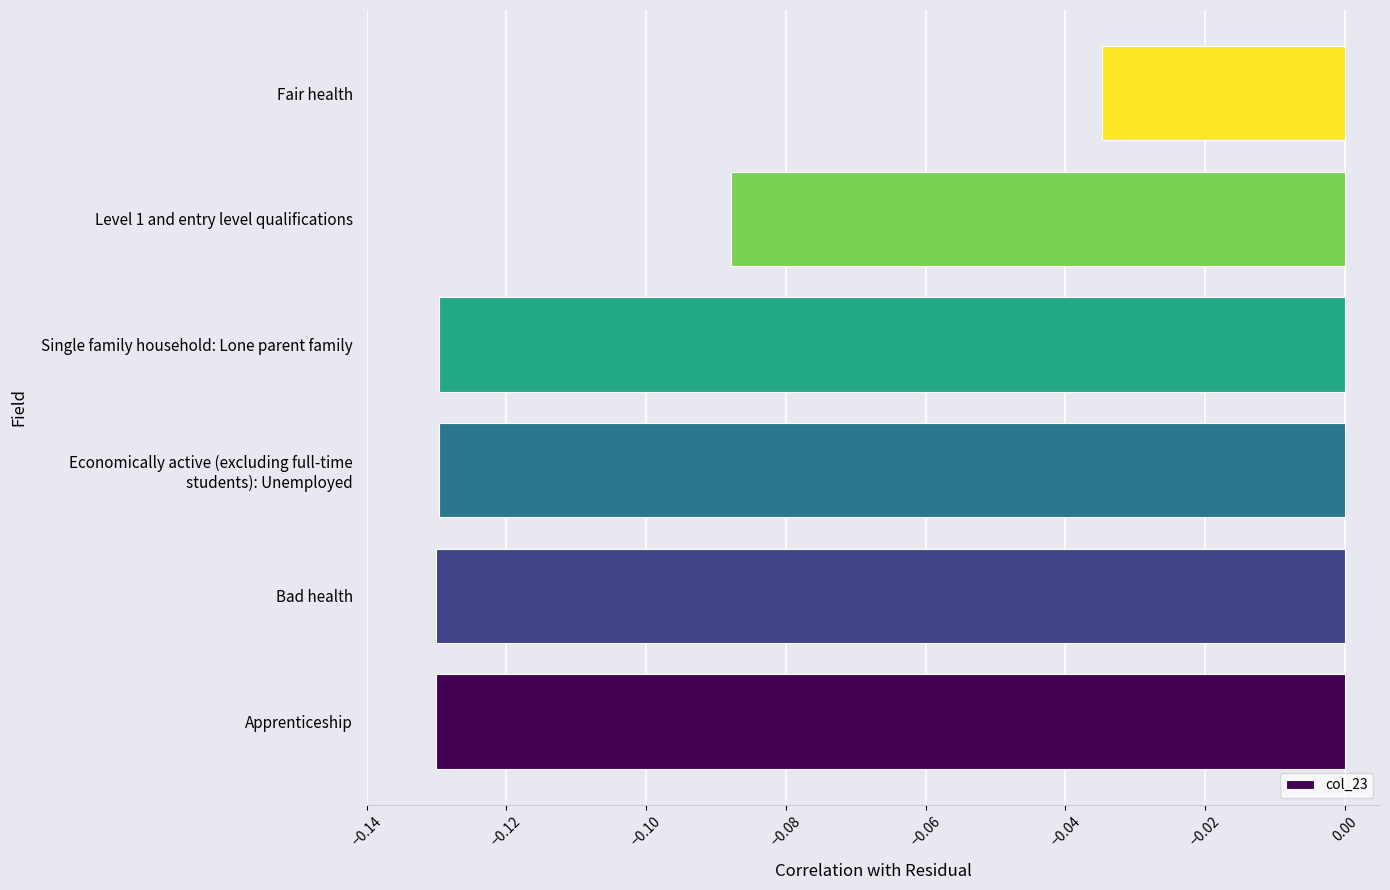

Where is the data nearest to the value 0?

Fair health